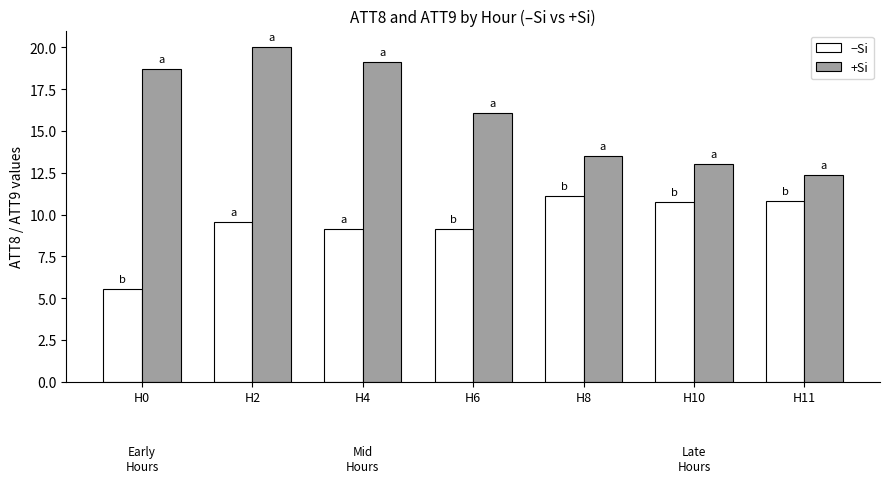

At which category is the sum across all series the highest?

H2